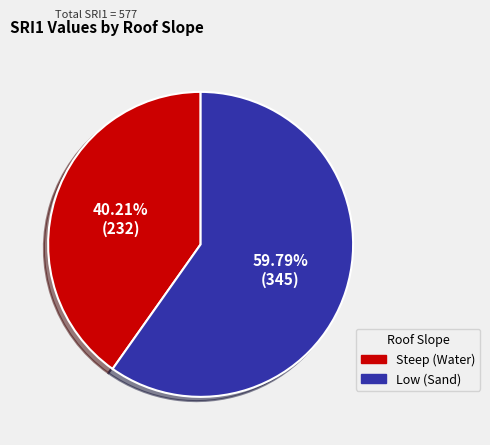

Count the number of slices in the pie.

2